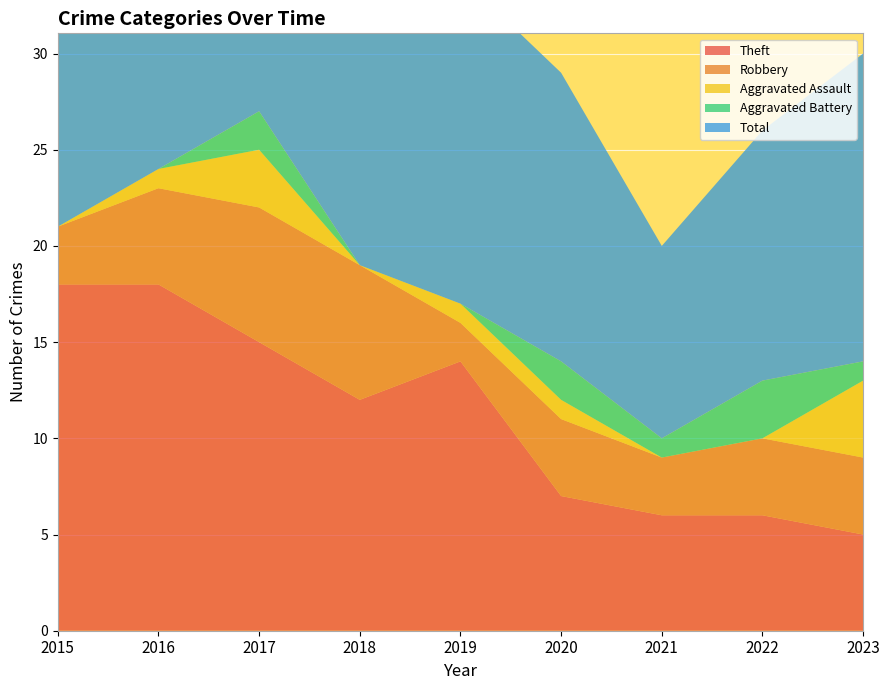

Reading right to left, transcribe all the data shown in this chart.

Theft: 2023=5	2022=6	2021=6	2020=7	2019=14	2018=12	2017=15	2016=18	2015=18
Robbery: 2023=4	2022=4	2021=3	2020=4	2019=2	2018=7	2017=7	2016=5	2015=3
Aggravated Assault: 2023=4	2022=0	2021=0	2020=1	2019=1	2018=0	2017=3	2016=1	2015=0
Aggravated Battery: 2023=1	2022=3	2021=1	2020=2	2019=0	2018=0	2017=2	2016=0	2015=0
Total: 2023=16	2022=13	2021=10	2020=15	2019=17	2018=19	2017=27	2016=24	2015=21